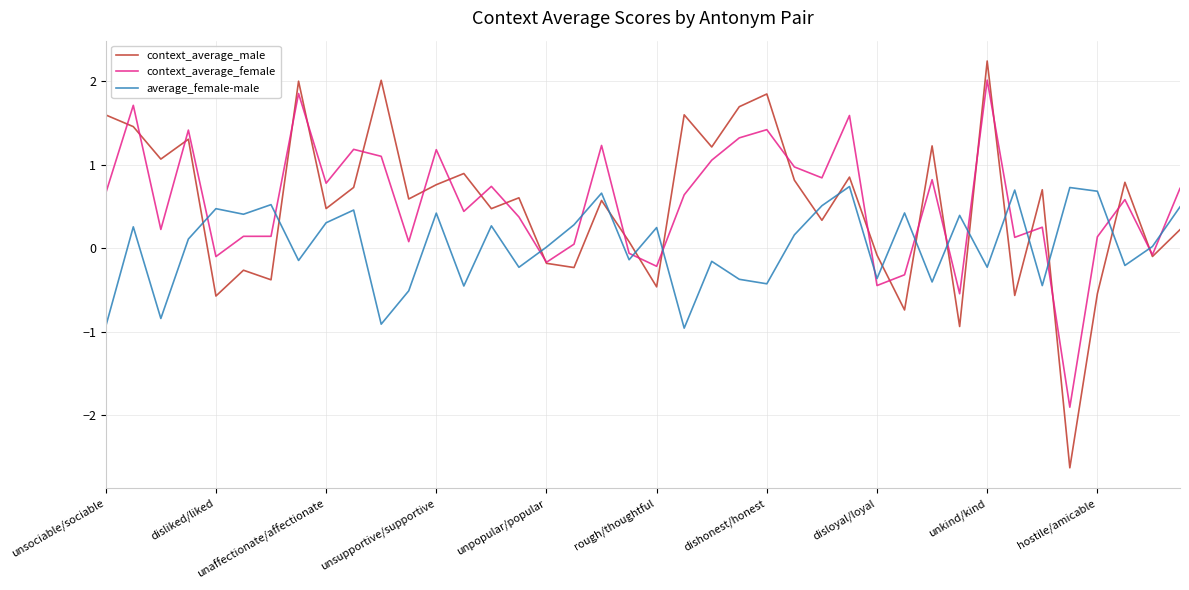

Which series has the widest spread of values?

context_average_male